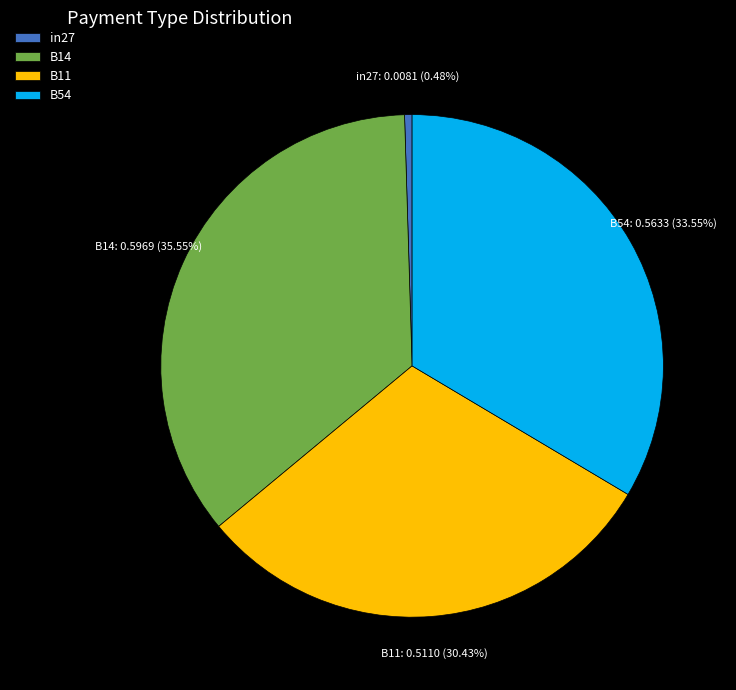

How much of the chart is everything except in27?

99.5%